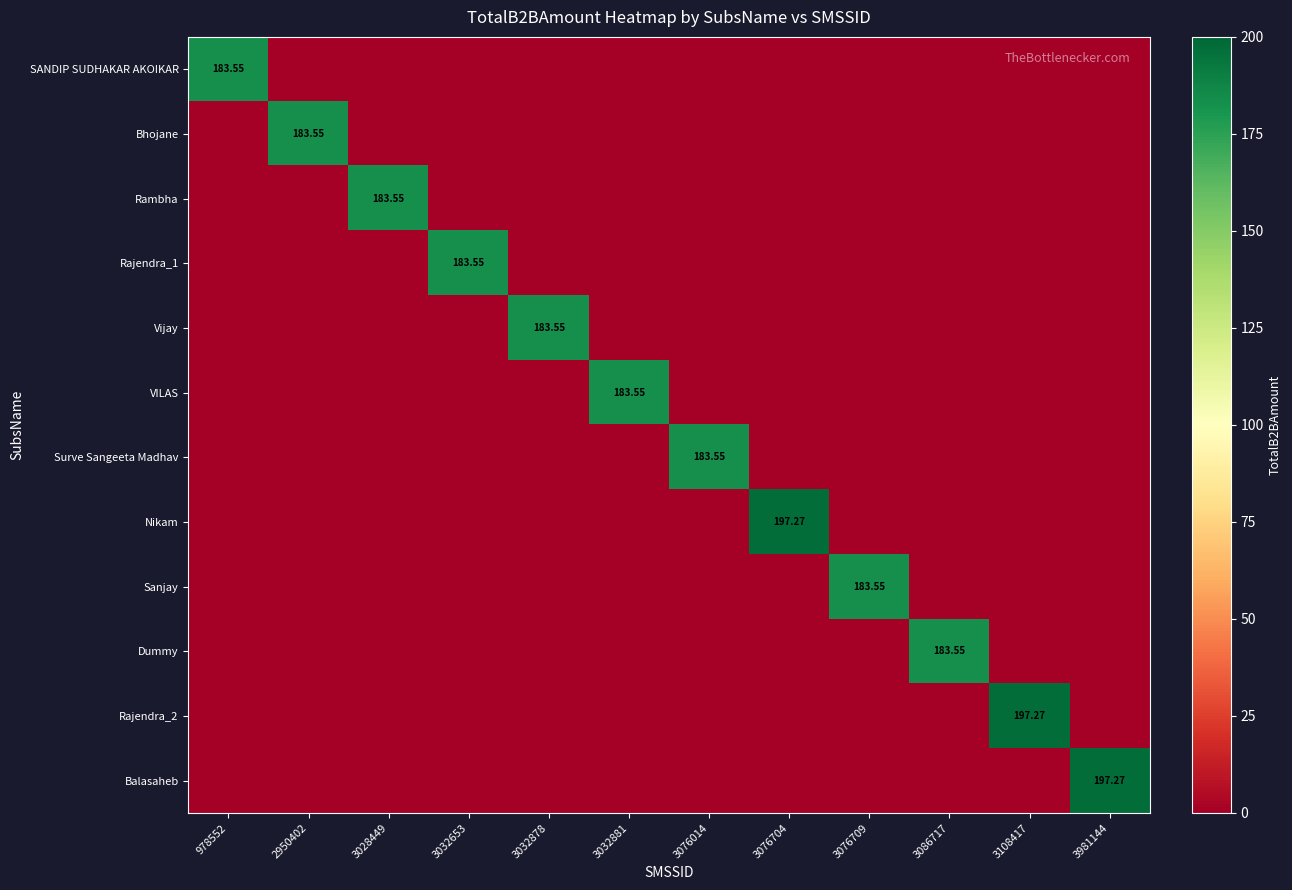

Rank the series at 978552 from highest to lowest value.

SANDIP SUDHAKAR AKOIKAR, Bhojane, Rambha, Rajendra_1, Vijay, VILAS, Surve Sangeeta Madhav, Nikam, Sanjay, Dummy, Rajendra_2, Balasaheb